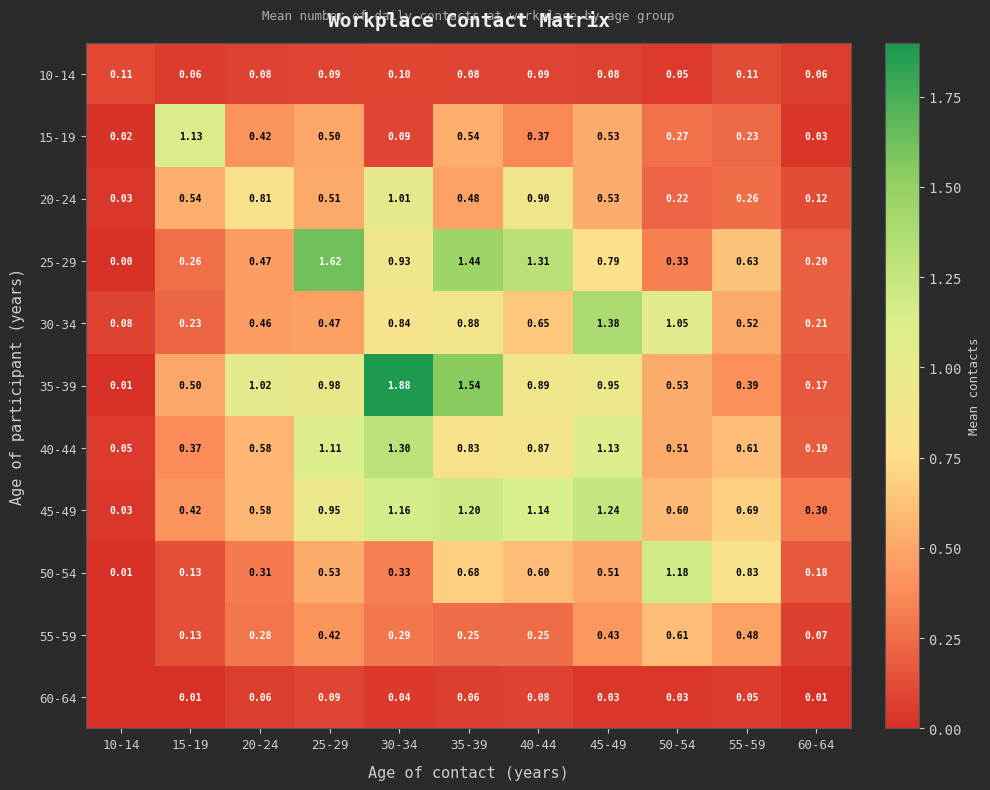

At which label does 20-24 reach its minimum?

10-14